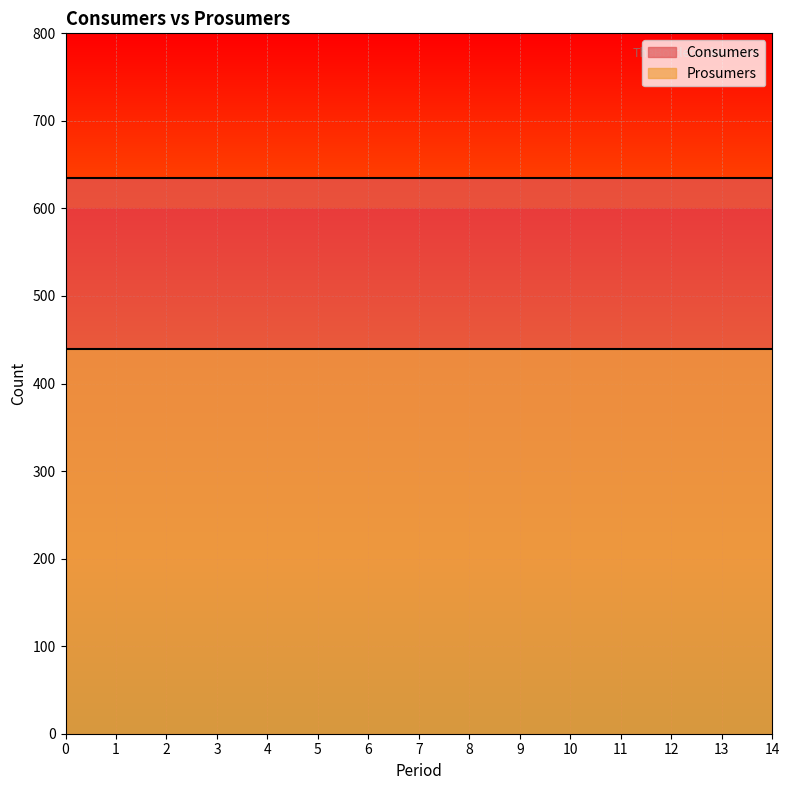

List the series in order of their overall mean, highest first.

Consumers, Prosumers